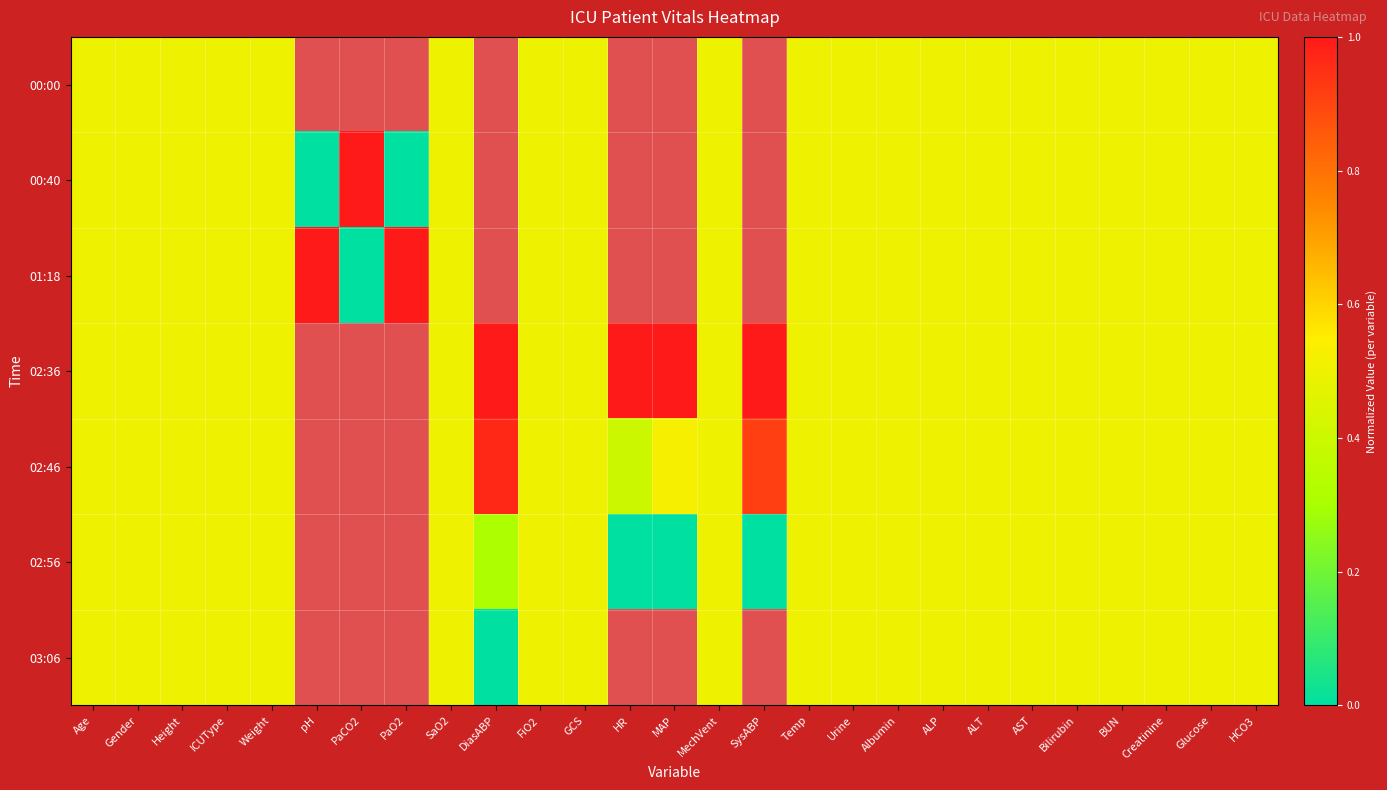

At which category is the sum across all series the highest?

Age